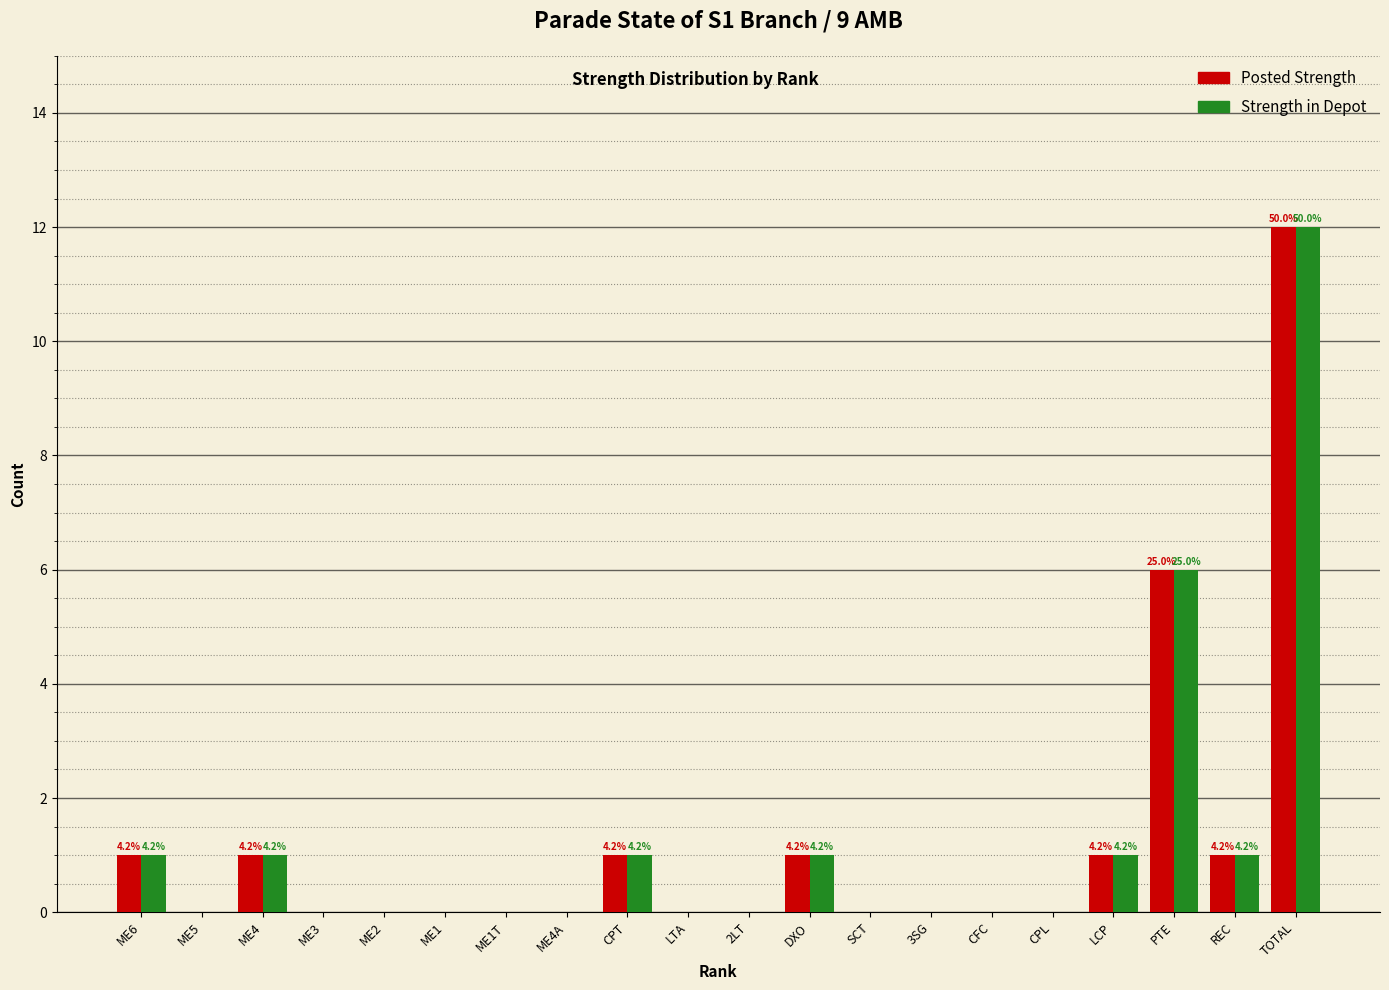

At which category is the sum across all series the highest?

TOTAL